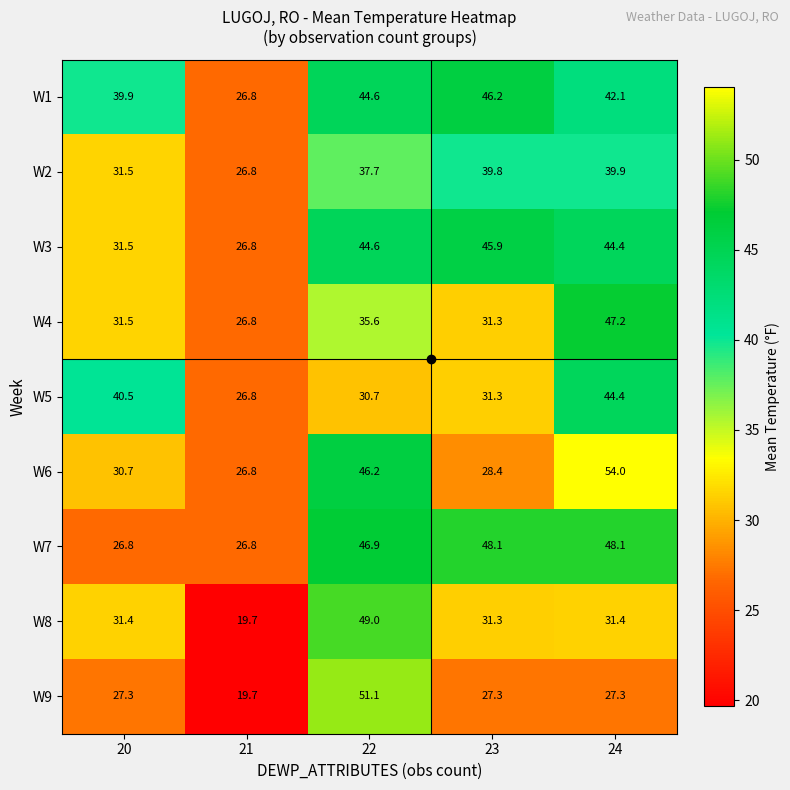

How many values in the W9 series are below 27?

1